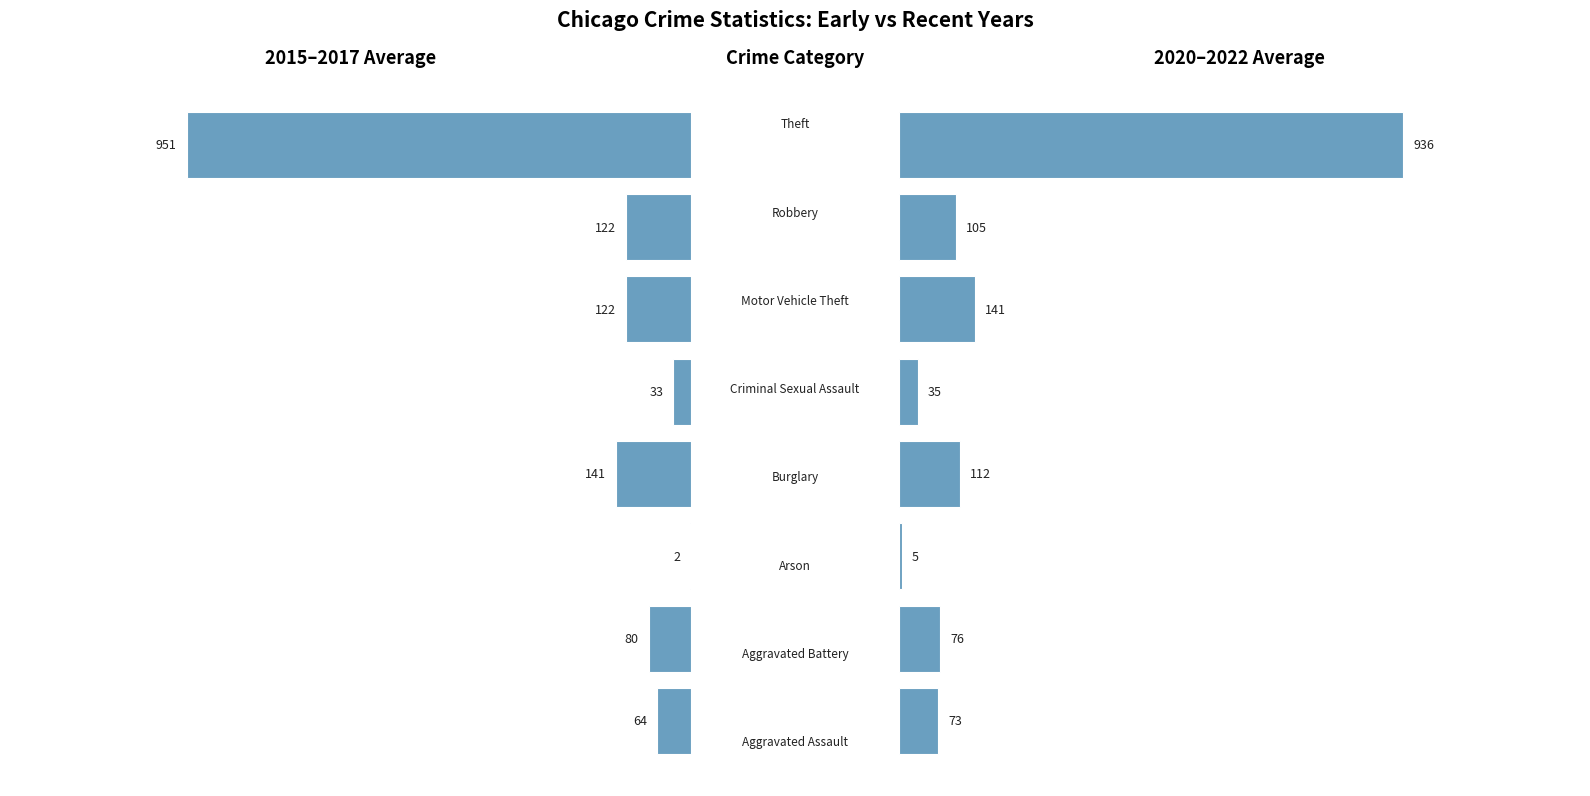

The 2015-2017 avg series shows -636.0 at 7. True or false?

False